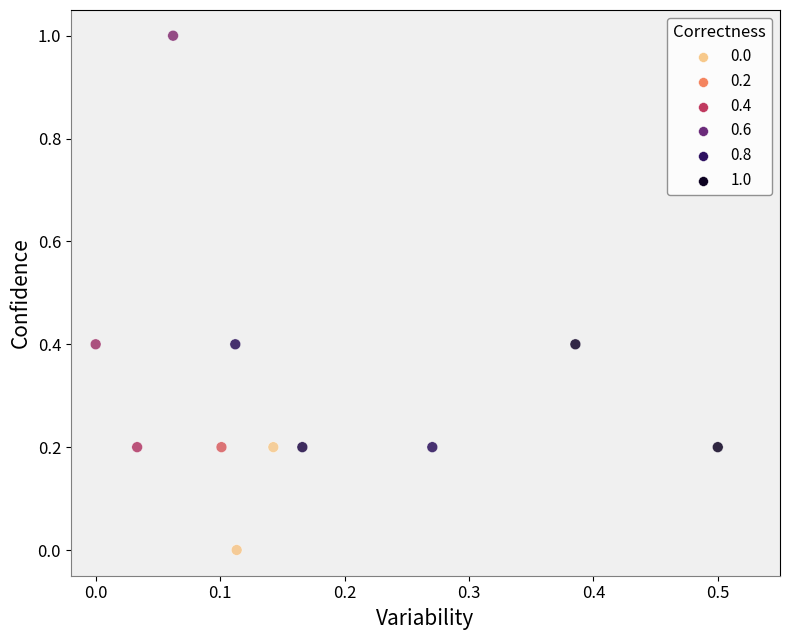

What is the average Y value?

0.3